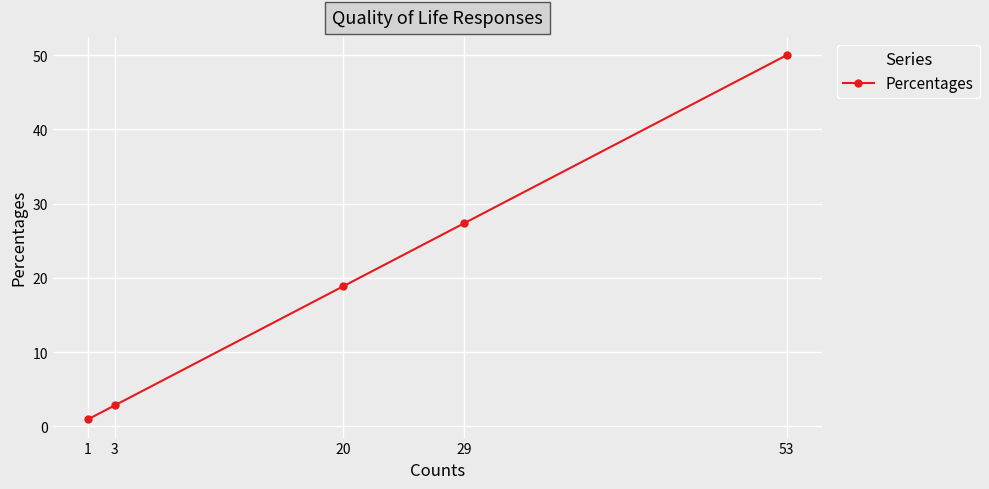

Rank the categories by value from highest to lowest.

53, 29, 20, 3, 1